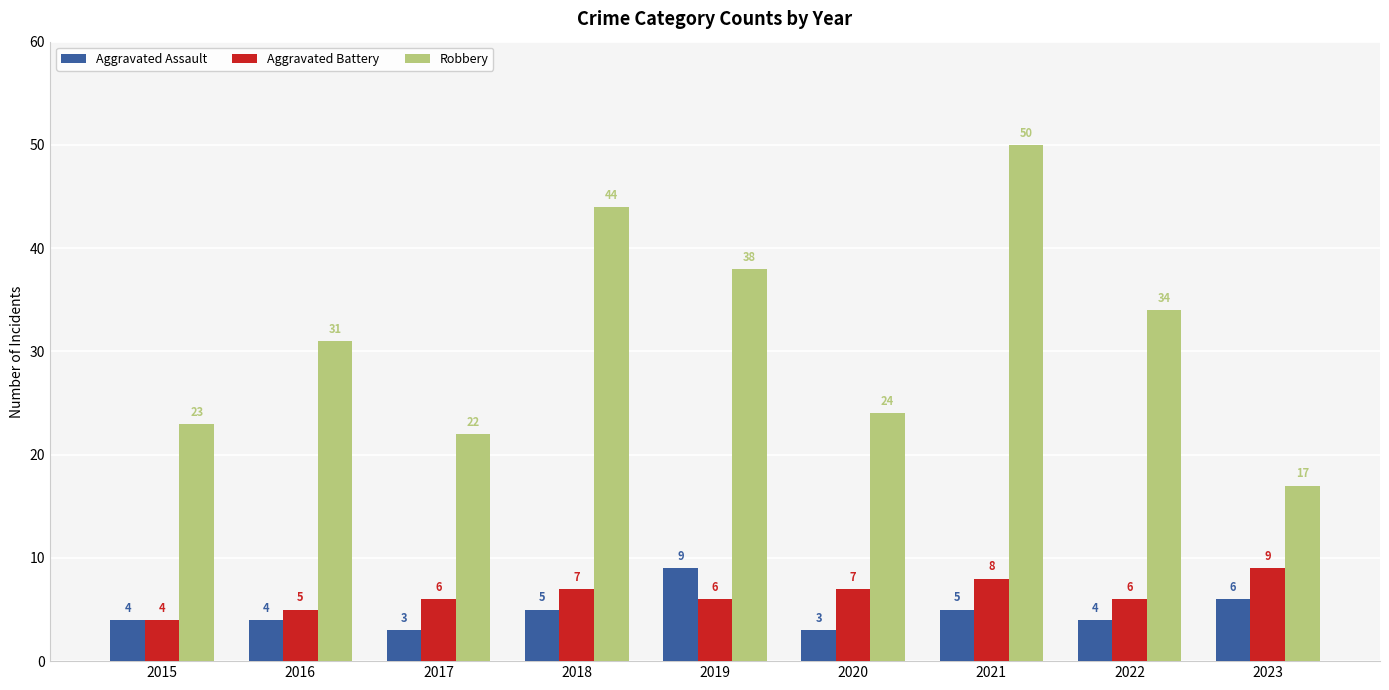

How many bars are there in each group?

3